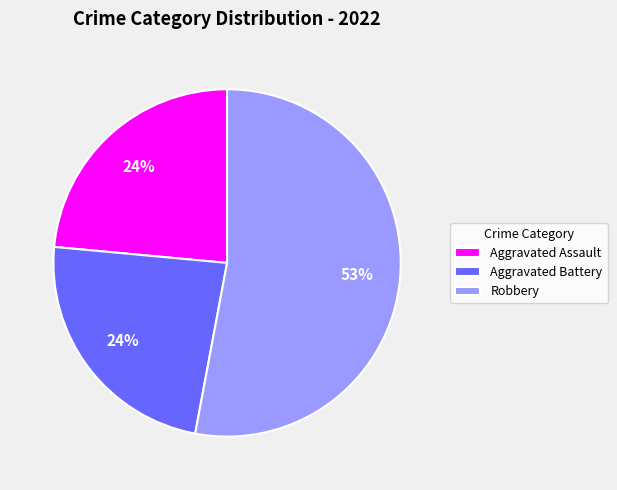

Which category has the biggest portion of the pie?

Robbery